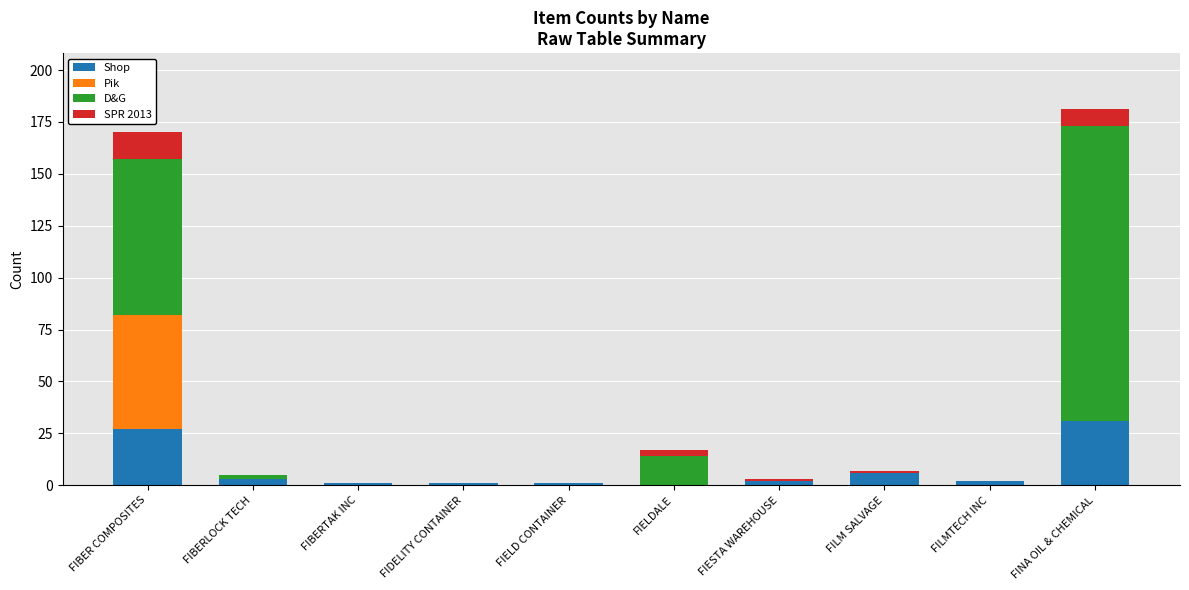

What is the maximum value for Shop?

31